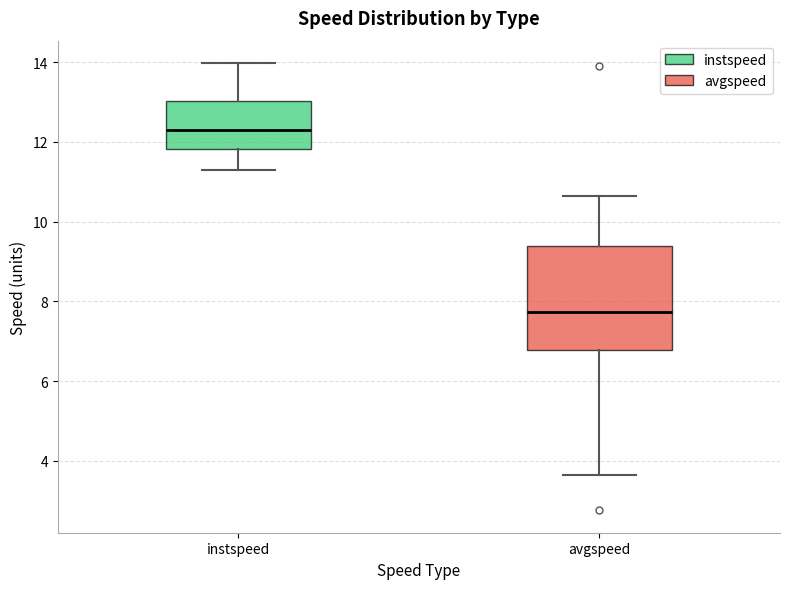

Reading left to right, transcribe this box plot: for each box, give where its median line is, the range the box spans, and where its two whiskers end, as read against the y-axis. The values are not printed on the chart, so give them approximately, as read against the axis.

instspeed: median 12.2, box 11.8 to 13.0, whiskers 11.2 to 14.0
avgspeed: median 7.8, box 6.8 to 9.4, whiskers 3.6 to 10.6